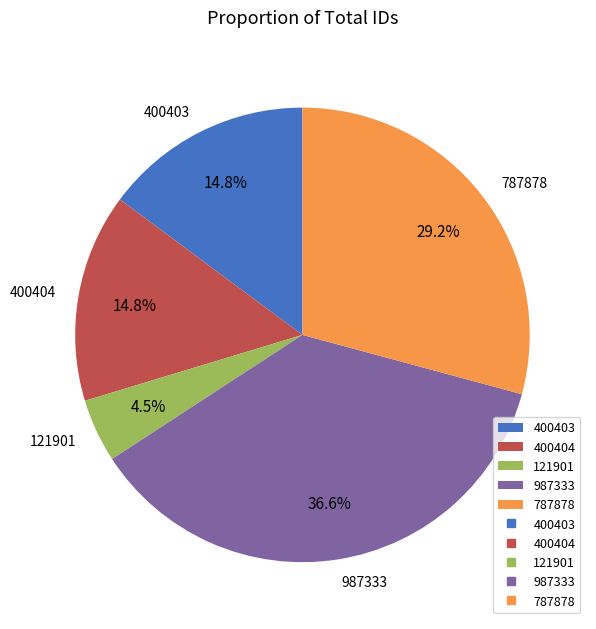

What is the ratio of the value at 400404 to the value at 121901?

3.3